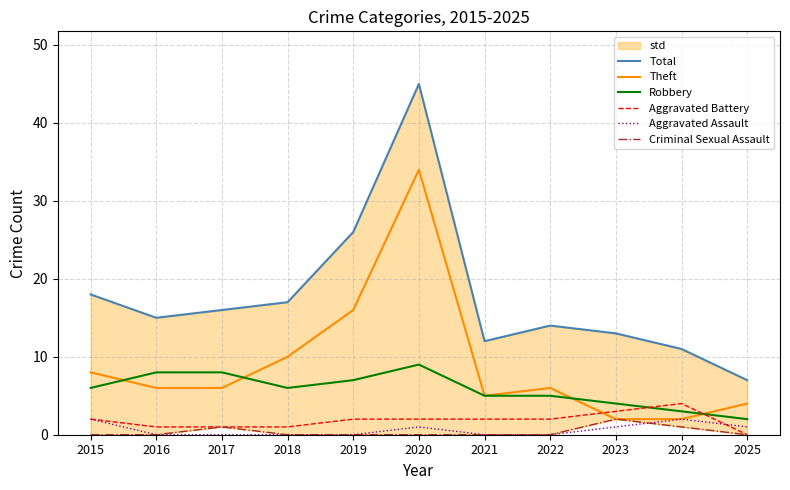

Count the Robbery values in the range 4 to 8.

8